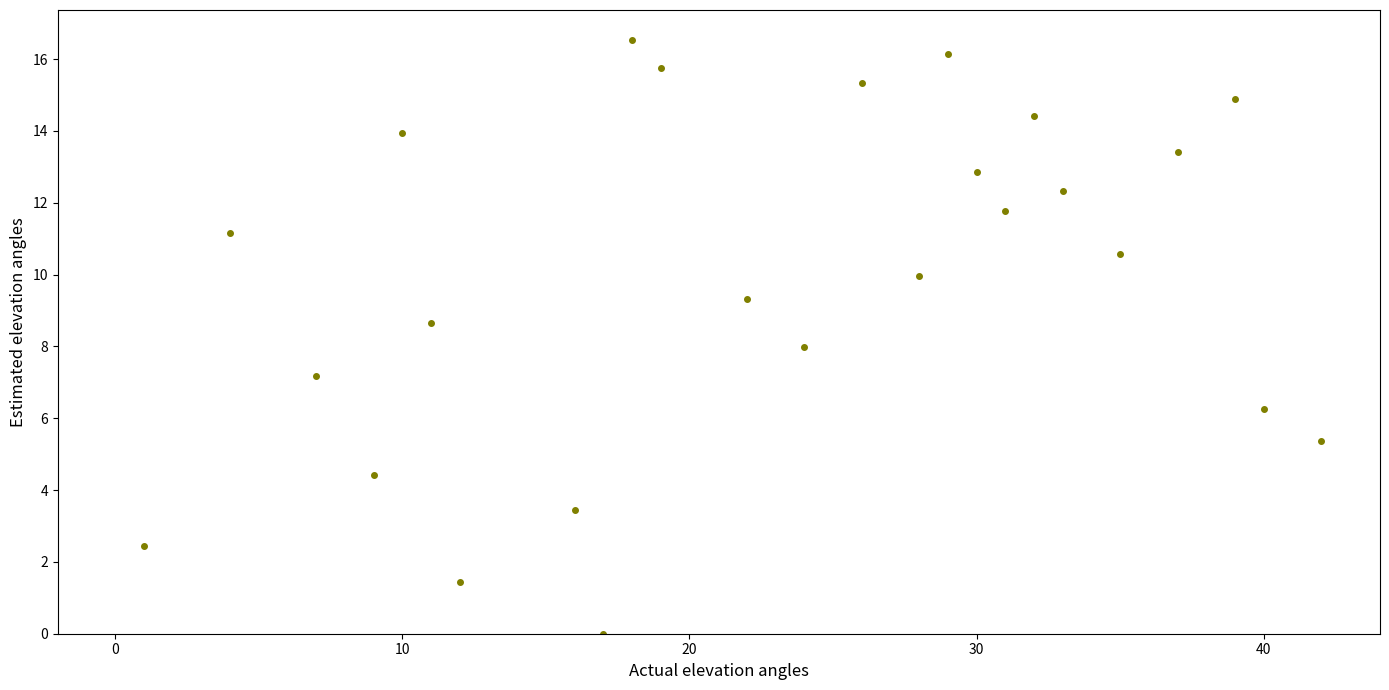

What is the range of Y values (max minus min)?

16.5